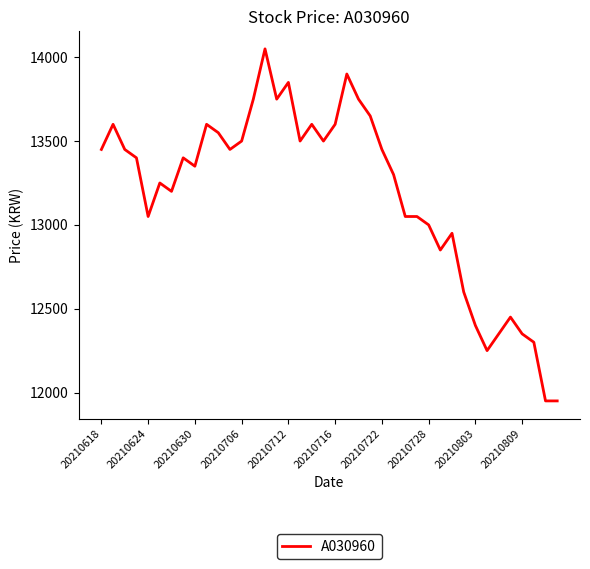

What is the greatest value displayed?

14050